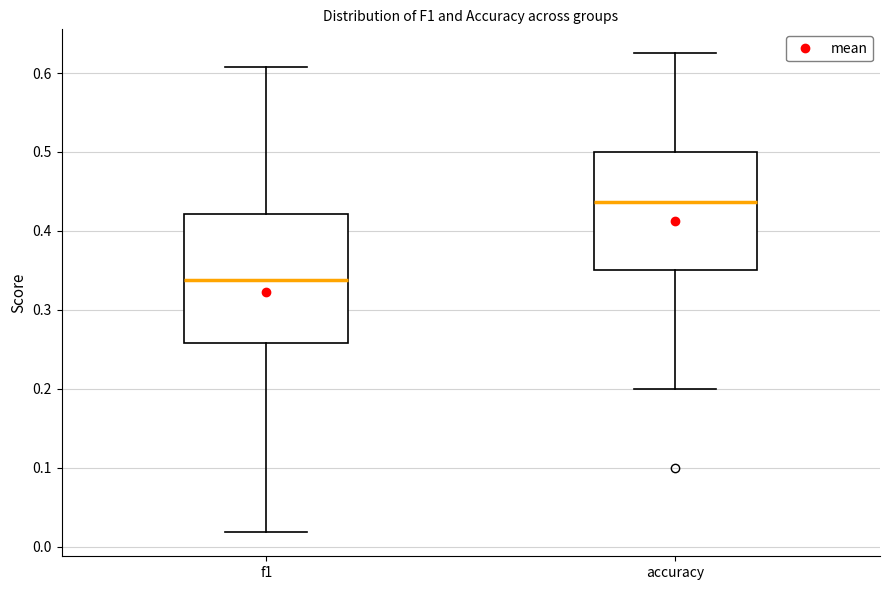

Which box is the tallest, from its lower edge to its upper edge?

f1